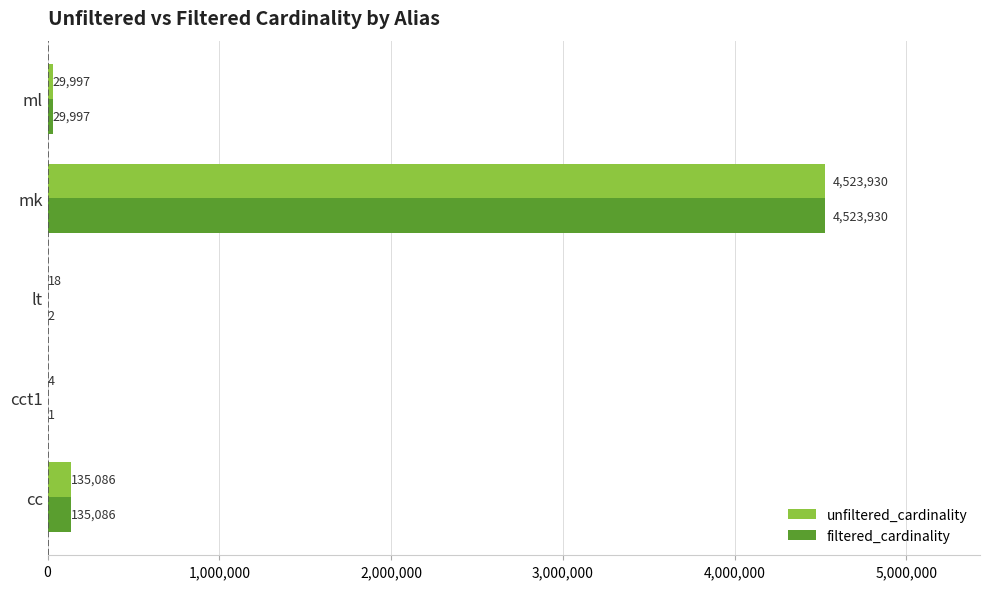

The unfiltered_cardinality series shows 29997 at ml. True or false?

True